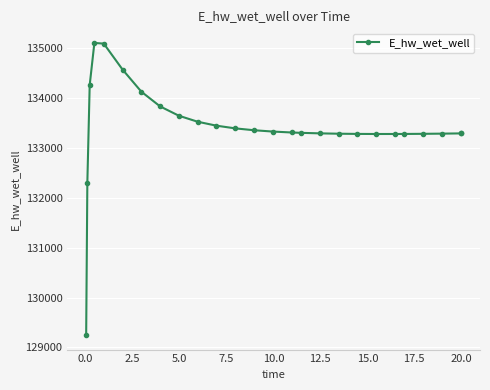

What is the value of the 5th point from the left?

135093.6